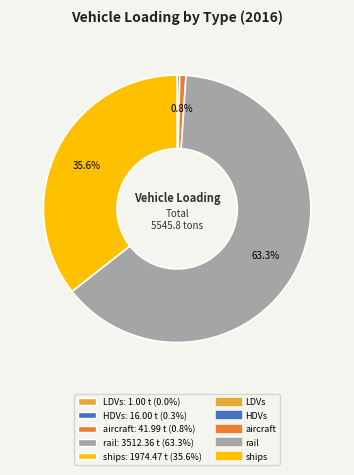

Does any single category account for the majority?

Yes